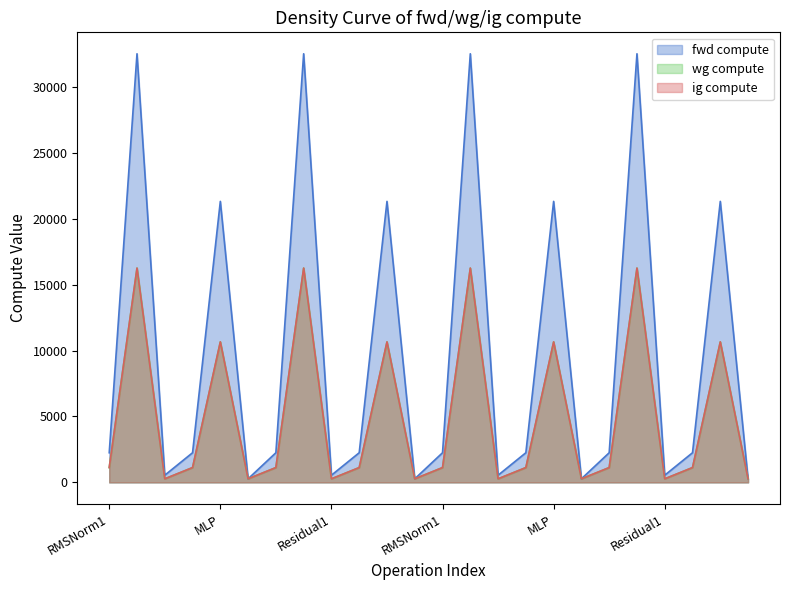

At how many categories does at least one series exceed 30815?

4